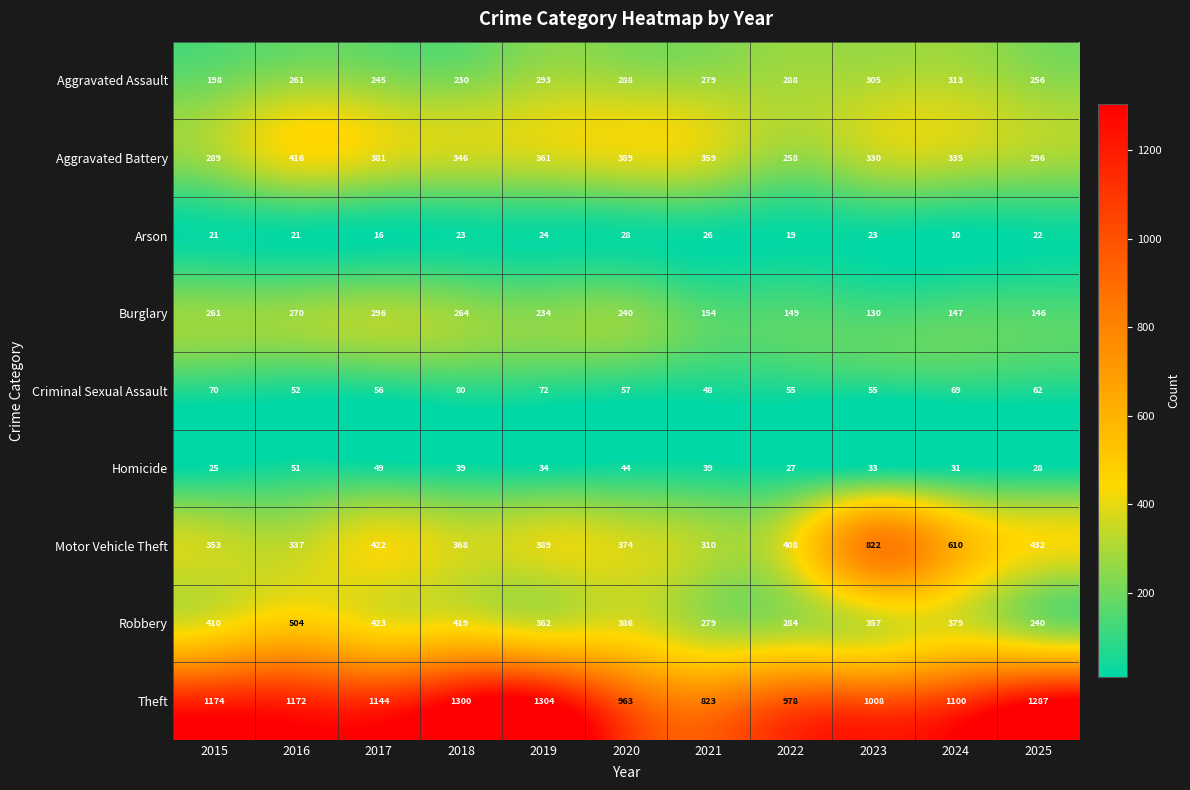

What is the difference between the Robbery values at 2020 and 2024?

7